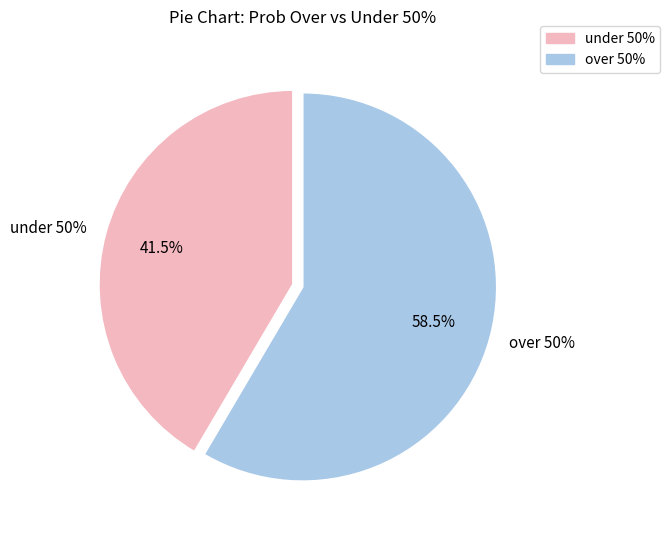

Does 8 represent more than half of the total?

No